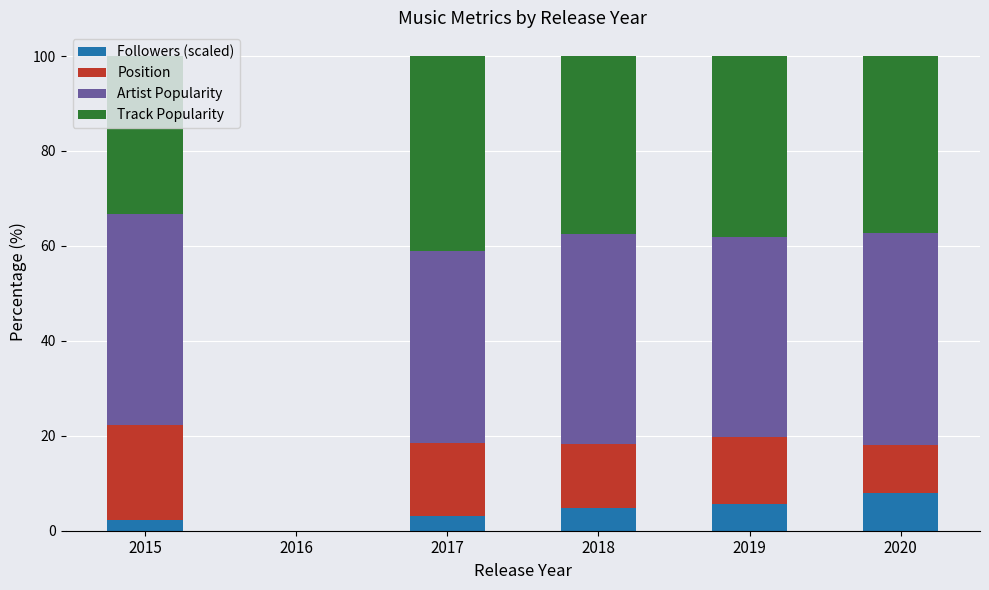

How many values in the Followers (scaled) series exceed 4?

3